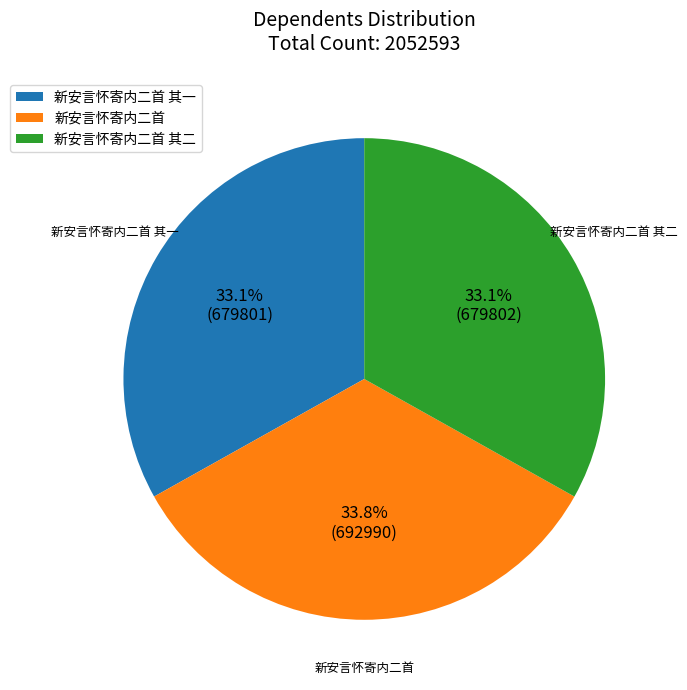

To the nearest percent, what percentage of the pie is 新安言怀寄内二首 其一?

33%